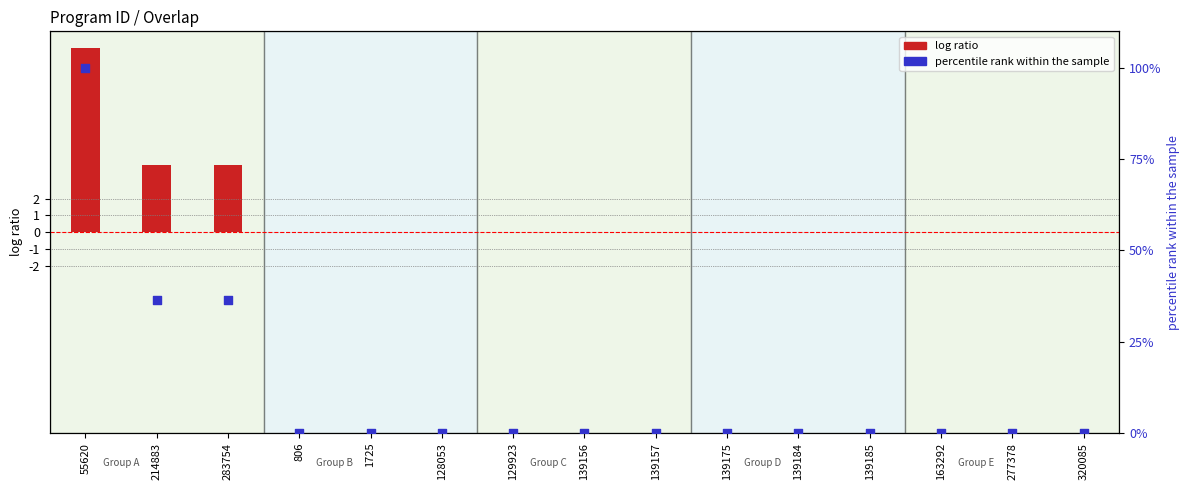

Which series has the widest spread of Y values?

percentile rank within the sample